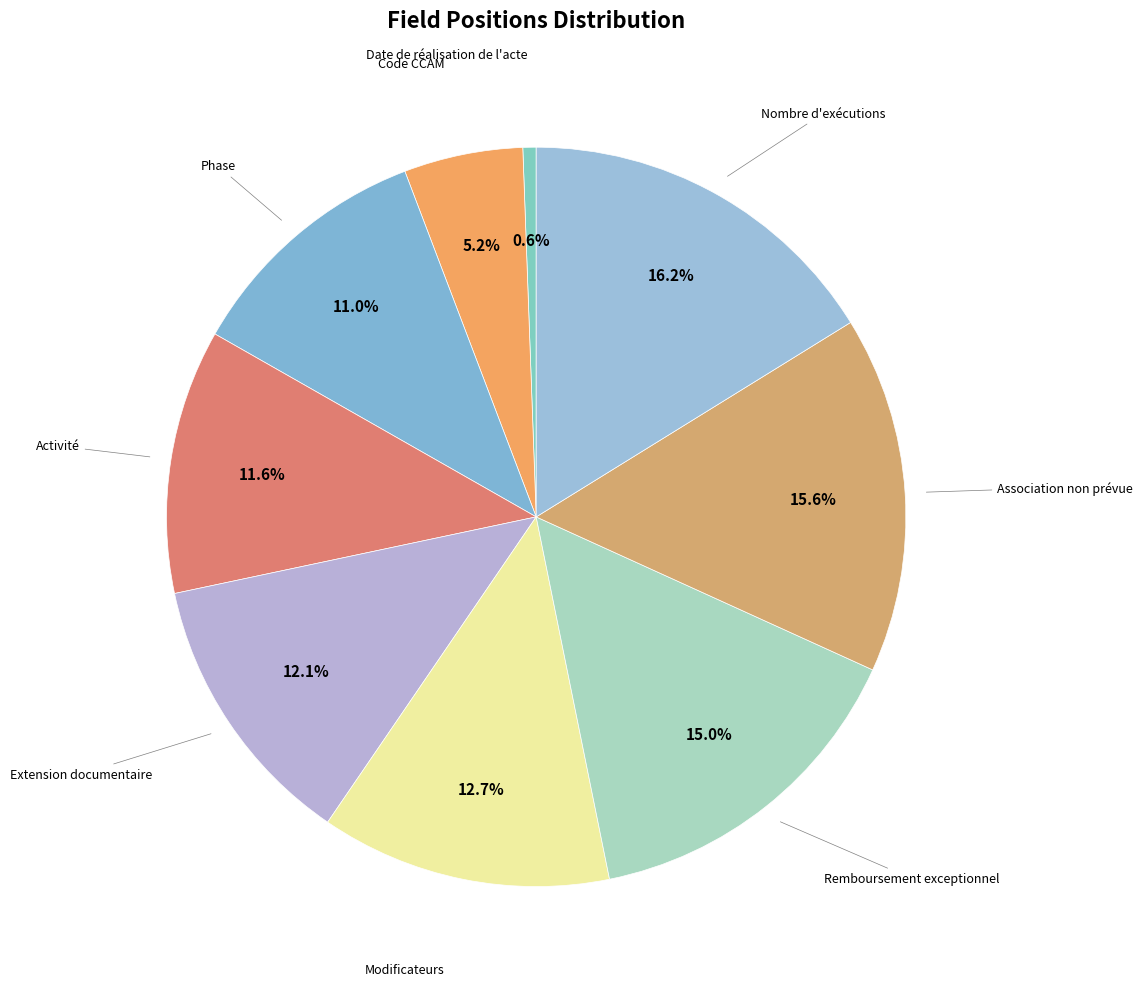

How many segments does this pie chart have?

9